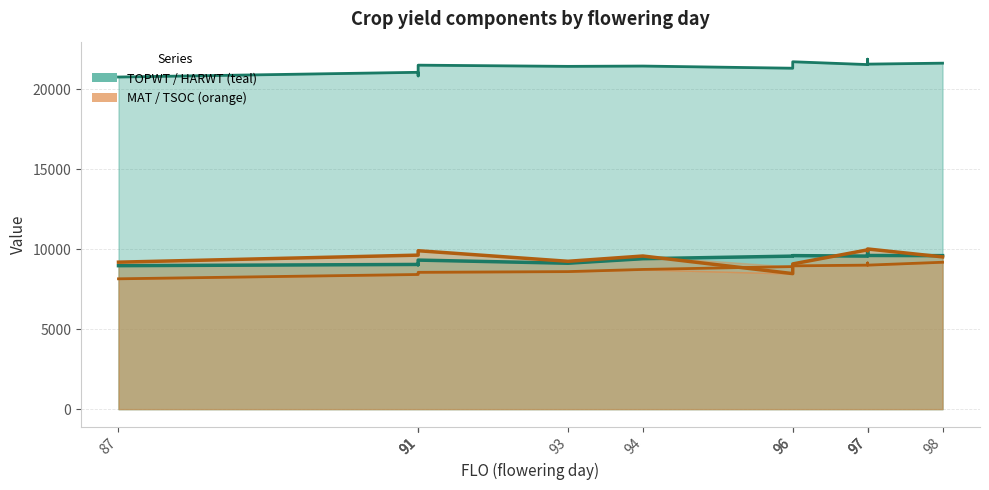

The TSOC series shows 15156 at 91. True or false?

False